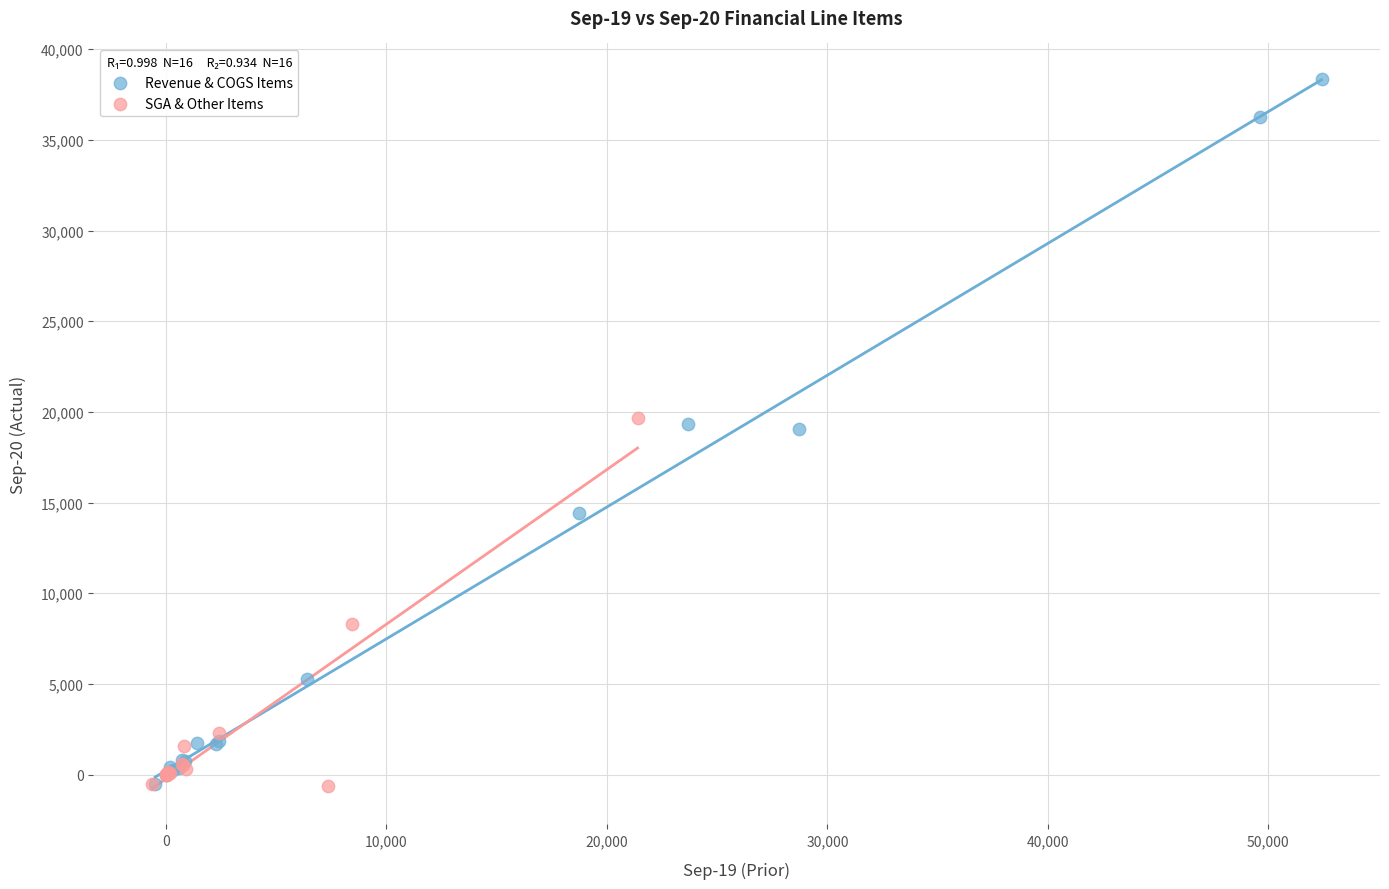

What are all the series names shown in the legend?

Revenue & COGS Items, SGA & Other Items